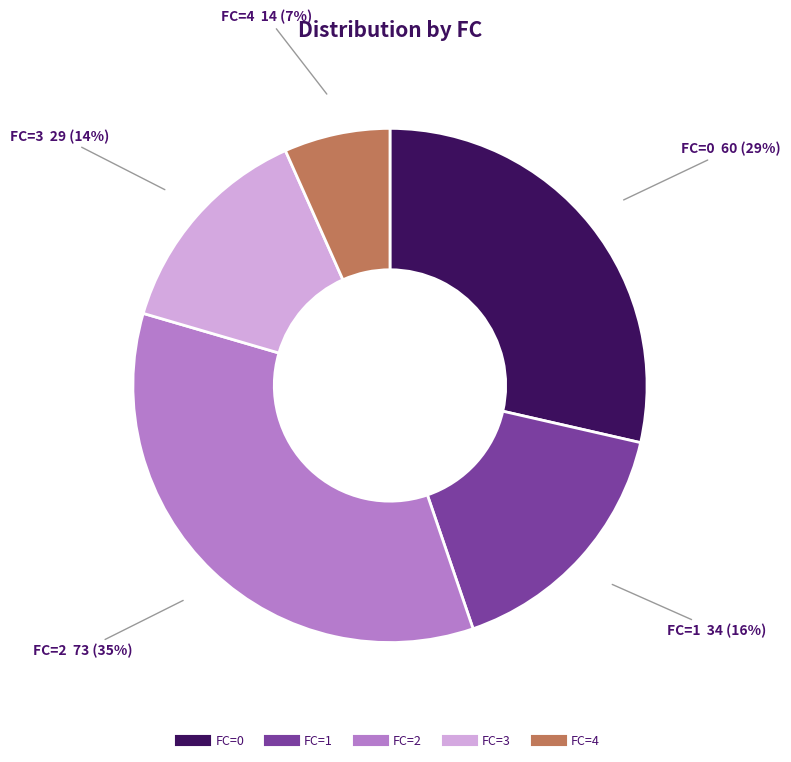

To the nearest percent, what is the average slice percentage?

20%